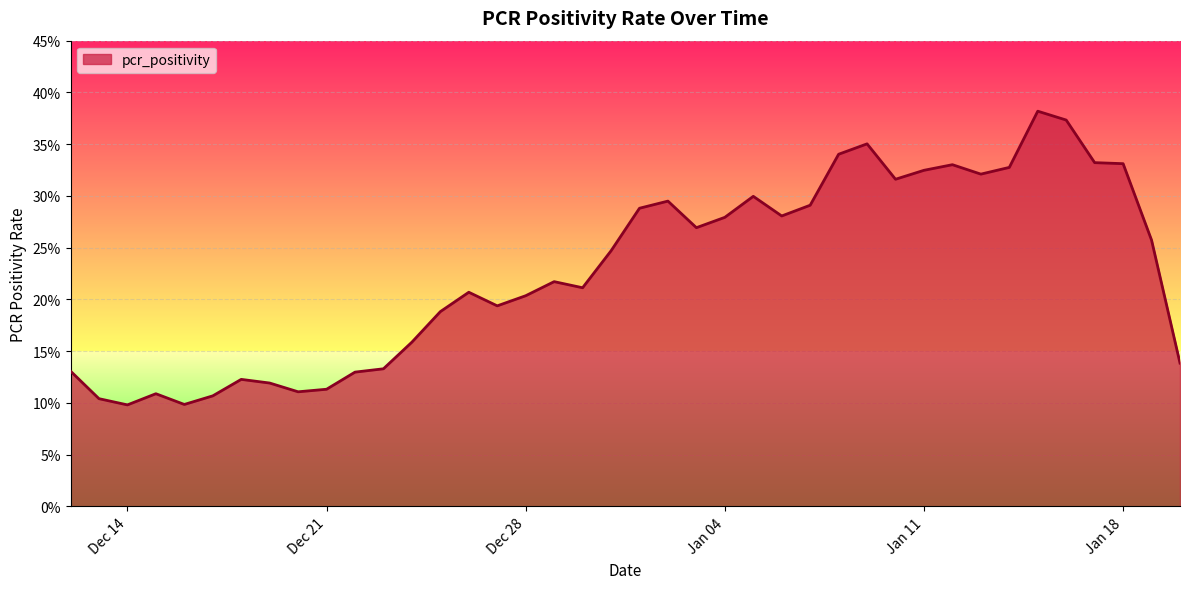

What is the maximum value shown in the chart?

0.4